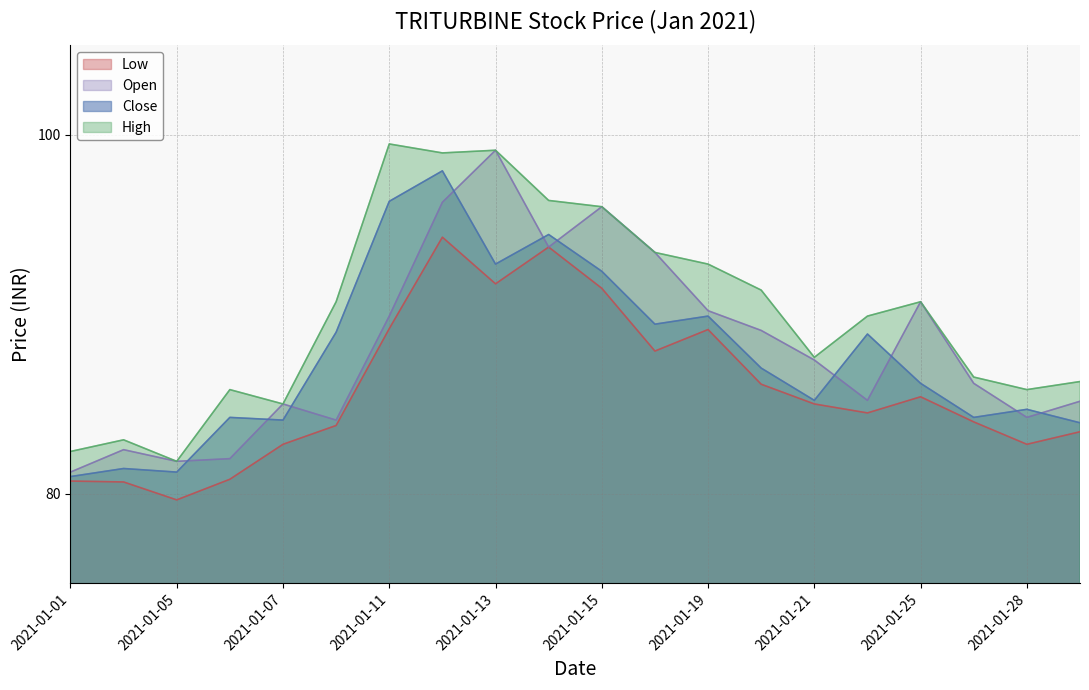

Count the number of categories in the chart.

20